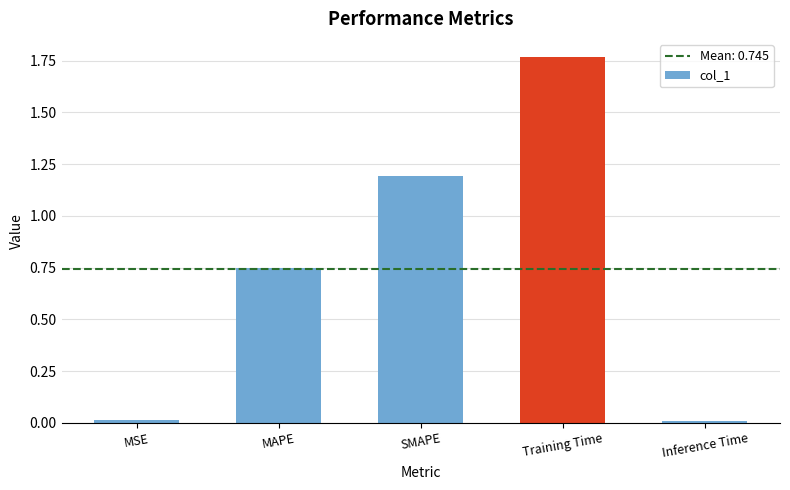

What position from the right is MSE?

5